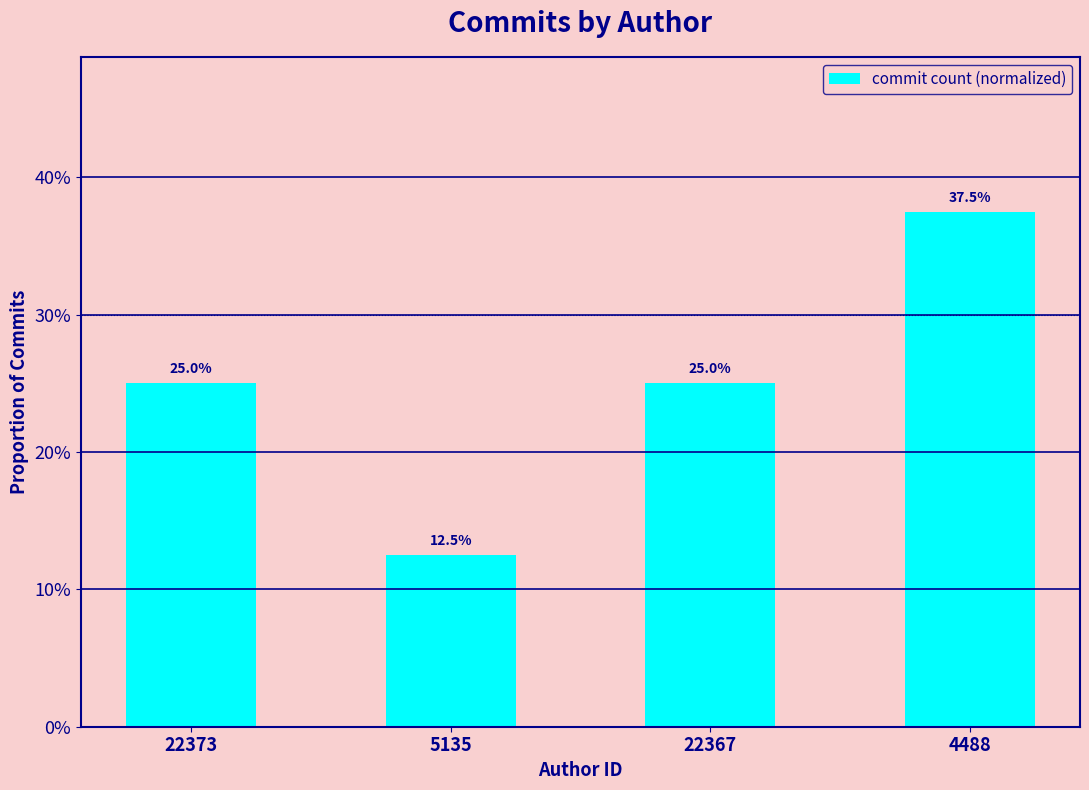

What is the value of the 2nd bar from the left?

0.1